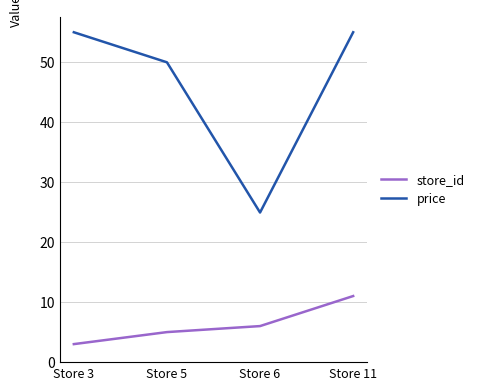

Where is store_id nearest to the value 7?

Store 6